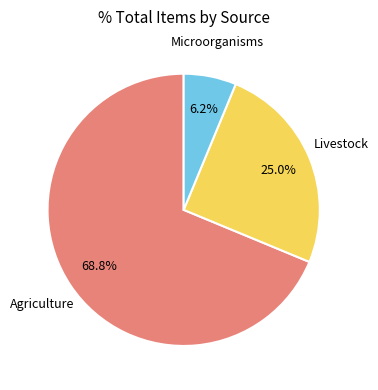

Does any single category account for the majority?

Yes